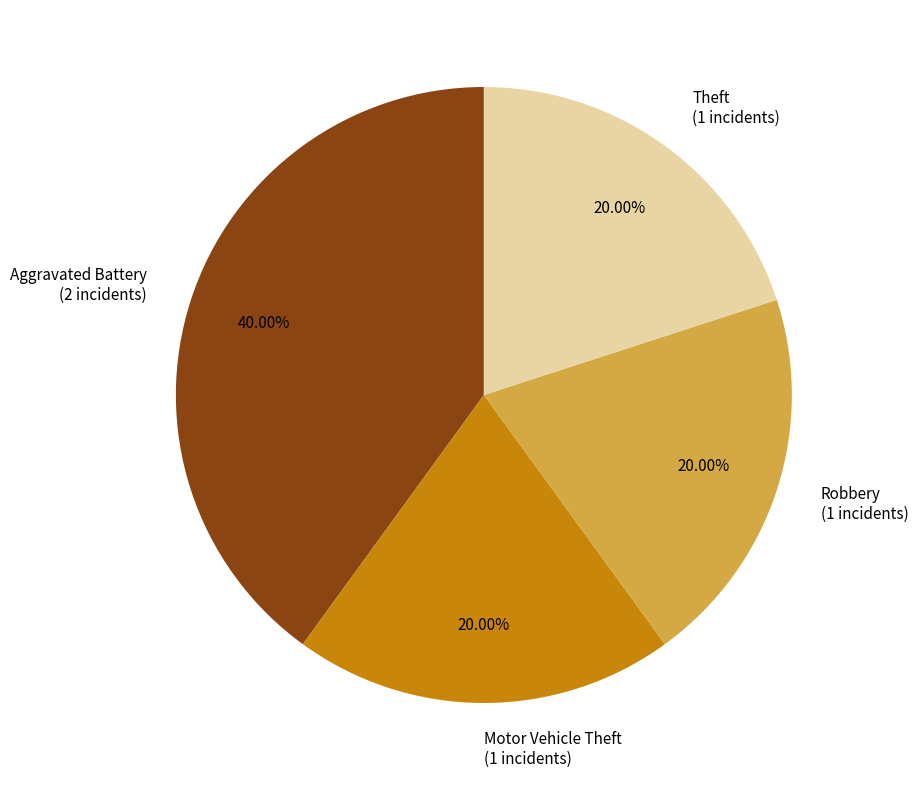

Does Aggravated Battery (2 incidents) represent more than half of the total?

No